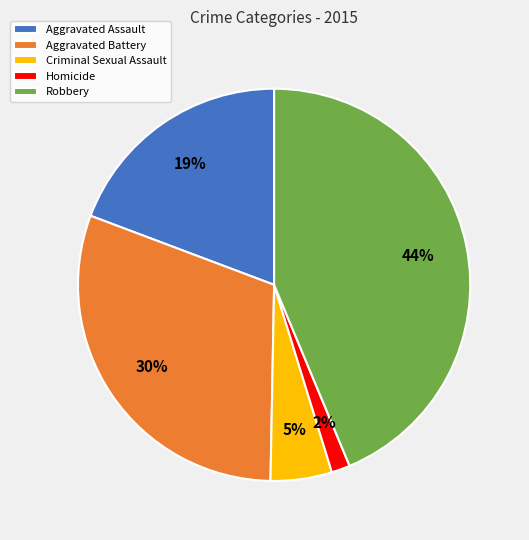

To the nearest percent, what portion does Aggravated Assault represent?

19%